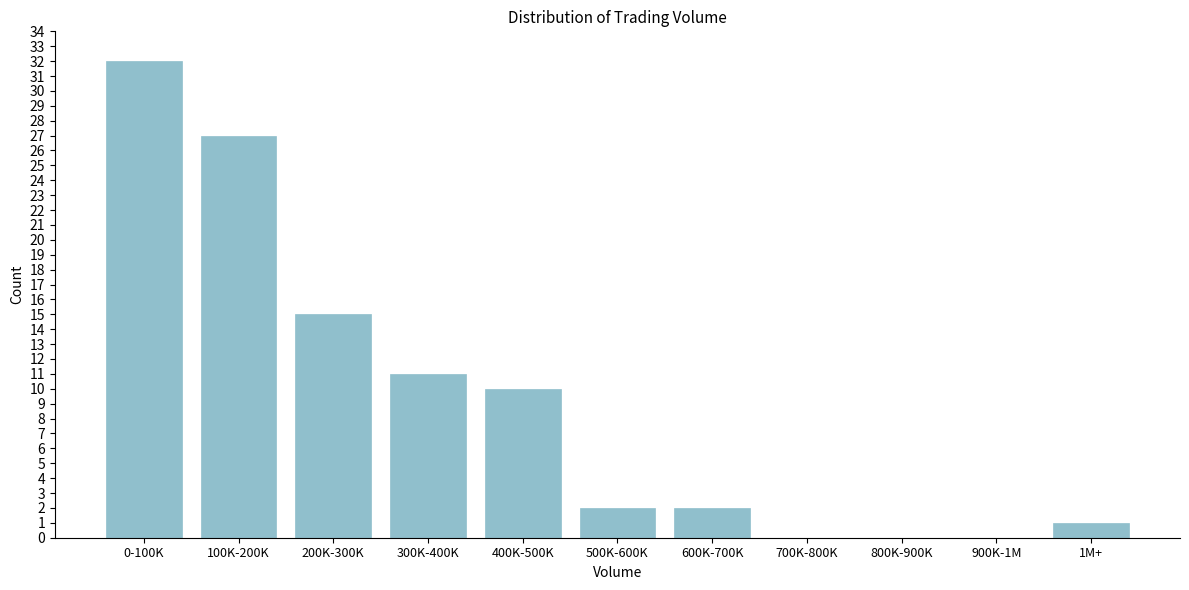

Reading left to right, what are all the values shown in this chart?

0-100K=32	100K-200K=27	200K-300K=15	300K-400K=11	400K-500K=10	500K-600K=2	600K-700K=2	700K-800K=0	800K-900K=0	900K-1M=0	1M+=1